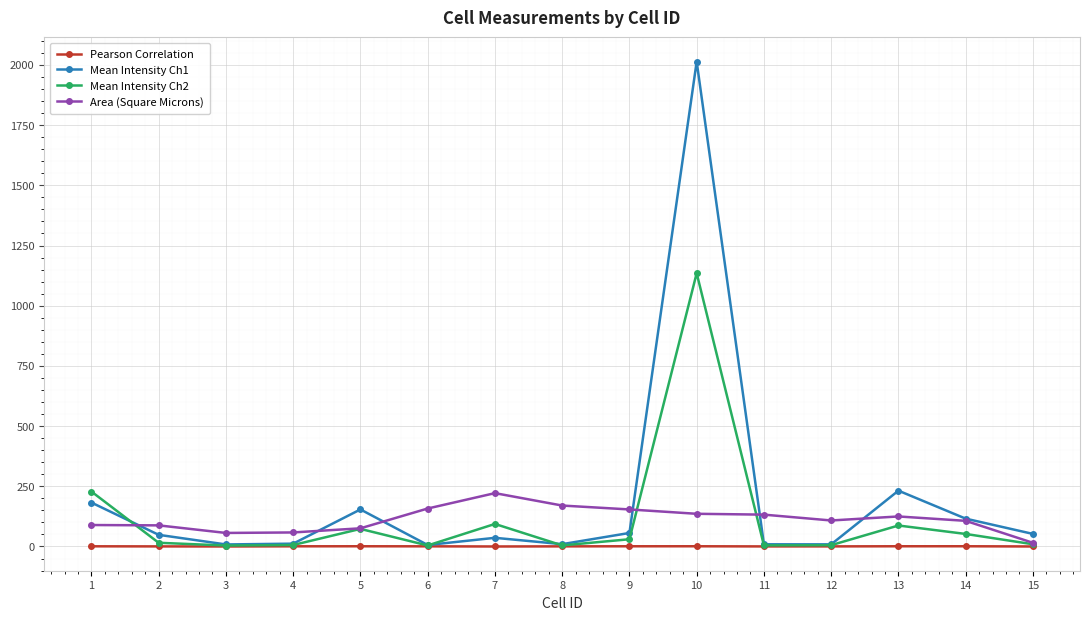

Count the number of data series in this chart.

4